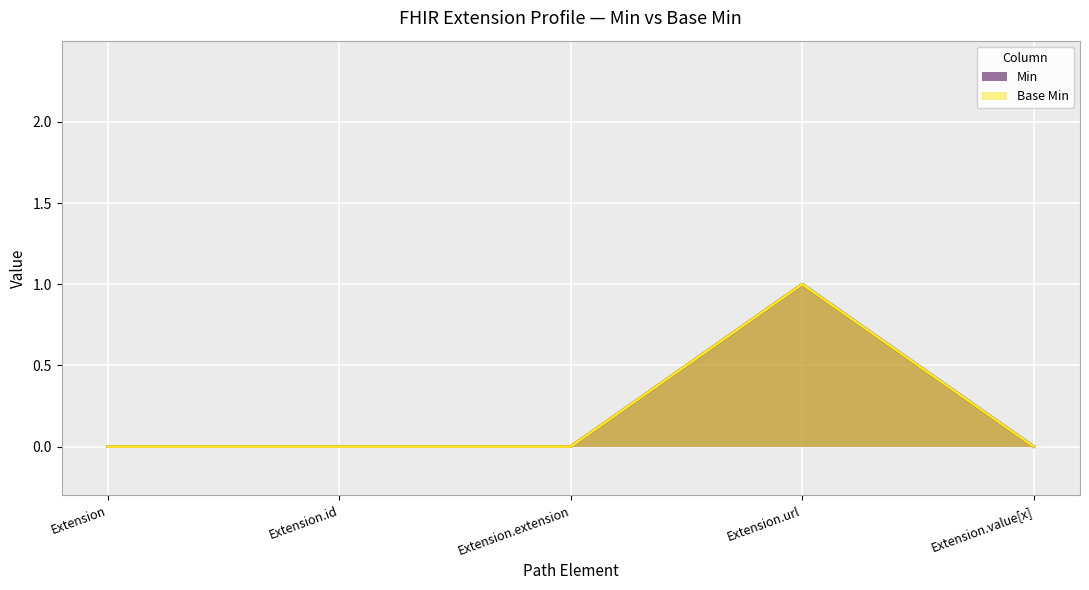

Reading left to right, list all the values displayed in this chart.

Extension: Min=0	Base Min=0
Extension.id: Min=0	Base Min=0
Extension.extension: Min=0	Base Min=0
Extension.url: Min=1	Base Min=1
Extension.value[x]: Min=0	Base Min=0